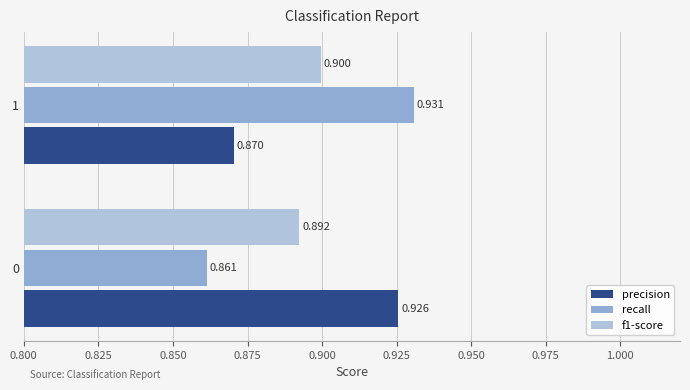

What is the average value of the precision series?

0.9